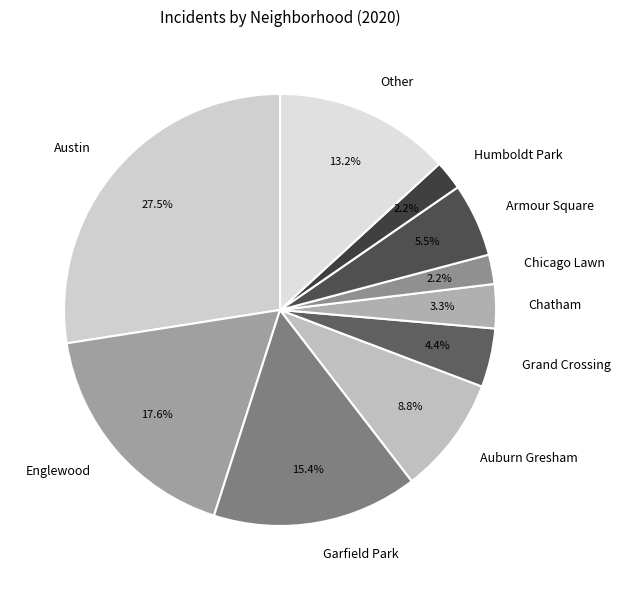

Which slice is the largest?

Austin